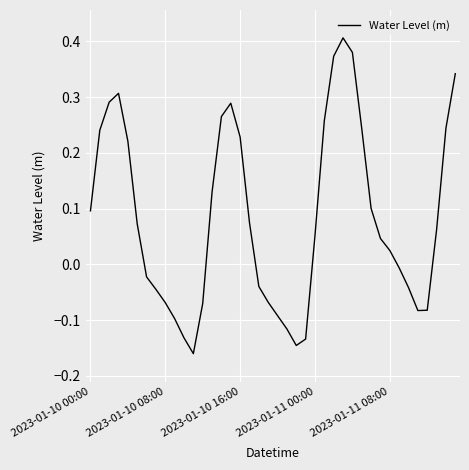

What is the difference between the maximum and minimum values?

0.6